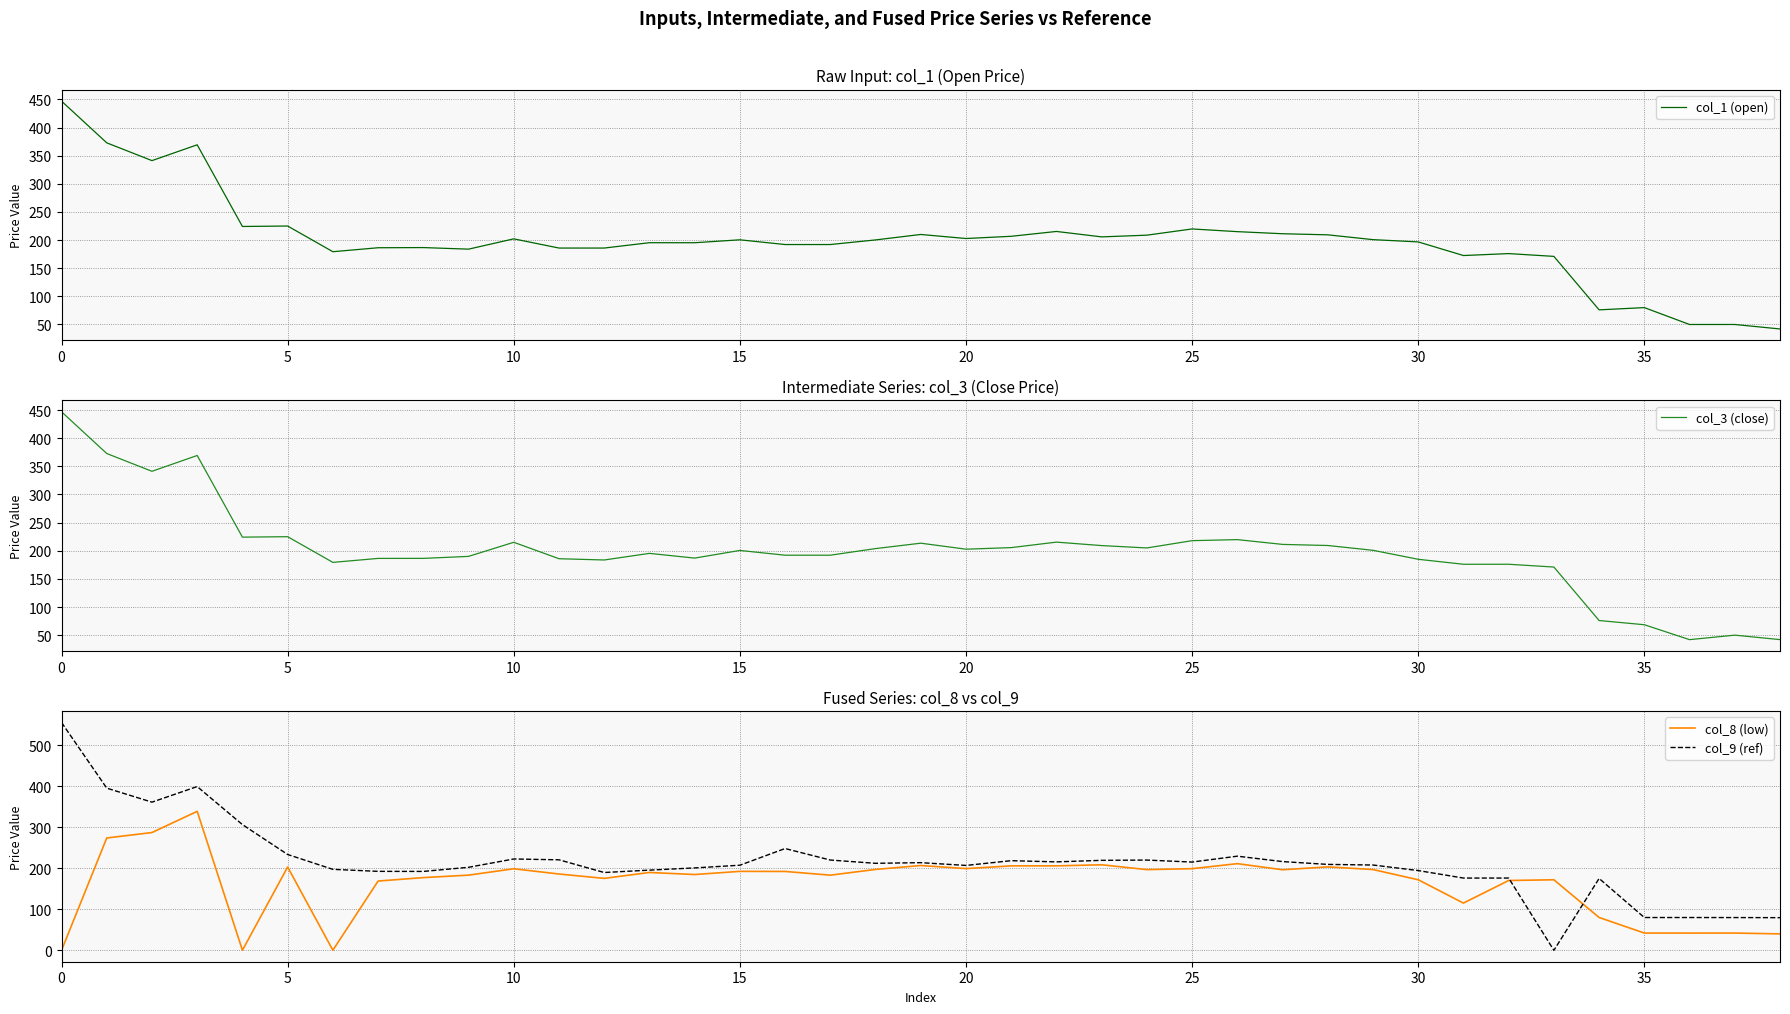

In col_3 (close), how many points are higher than both neighbors (excluding endpoints)?

9